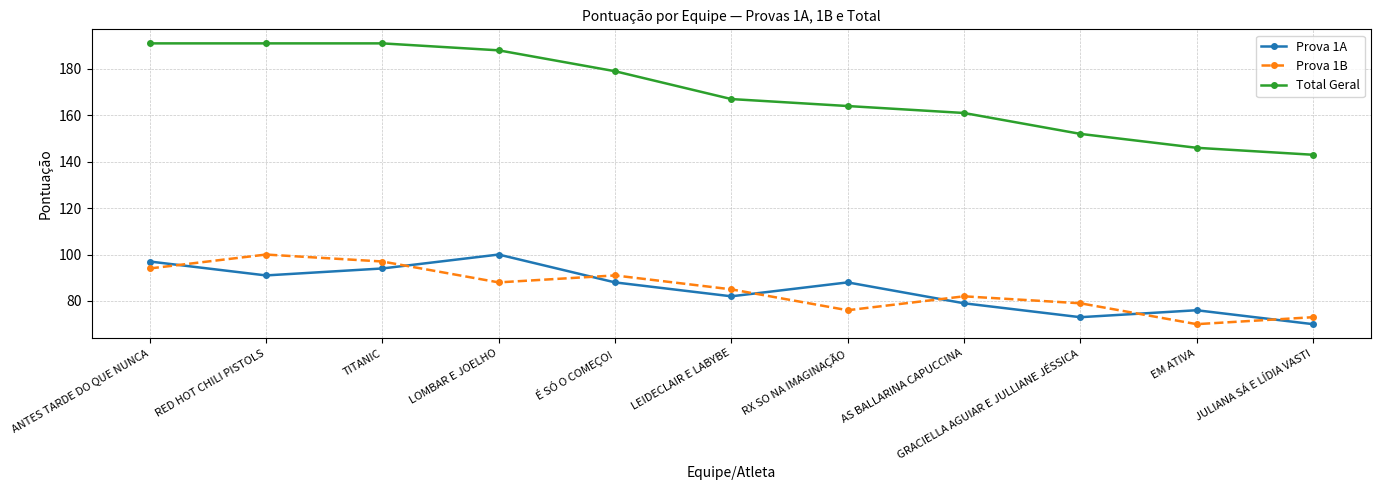

Is the value of Prova 1A at É SÓ O COMEÇO! greater than the value of Prova 1B at É SÓ O COMEÇO!?

No